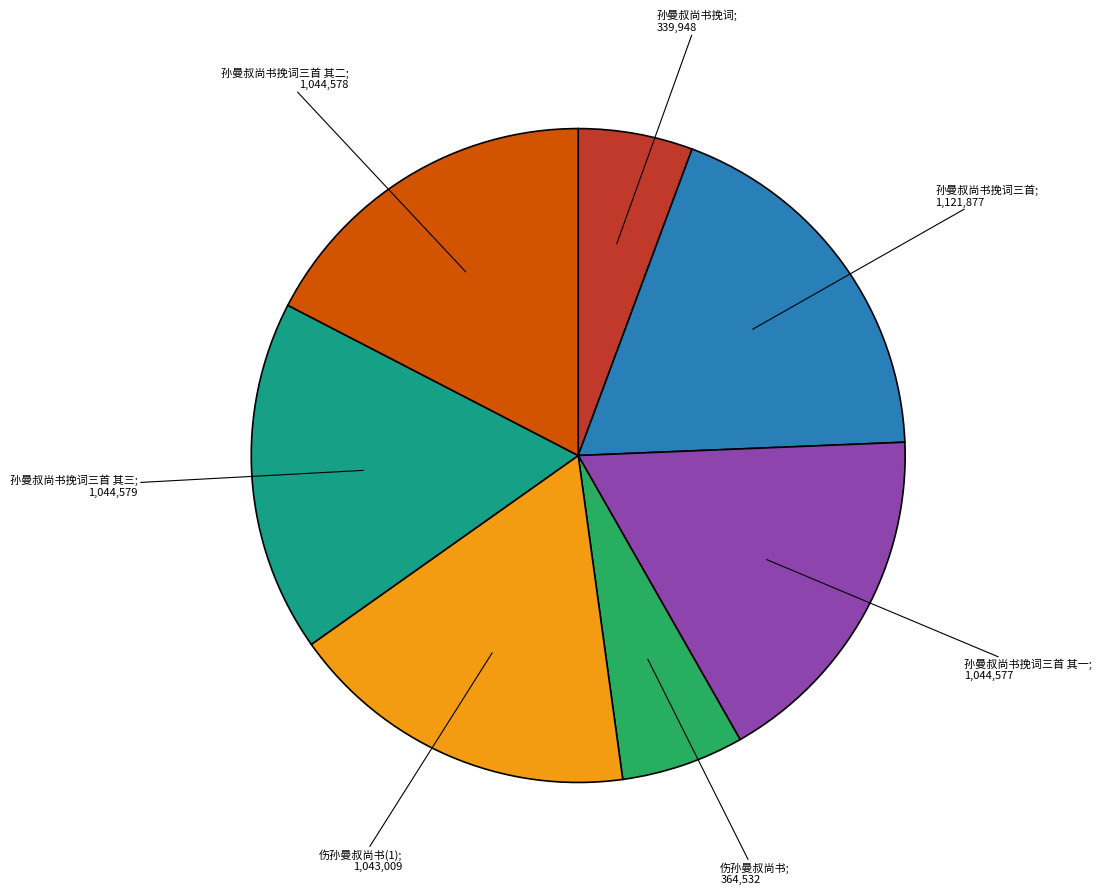

Is there any slice that represents more than half of the pie?

No